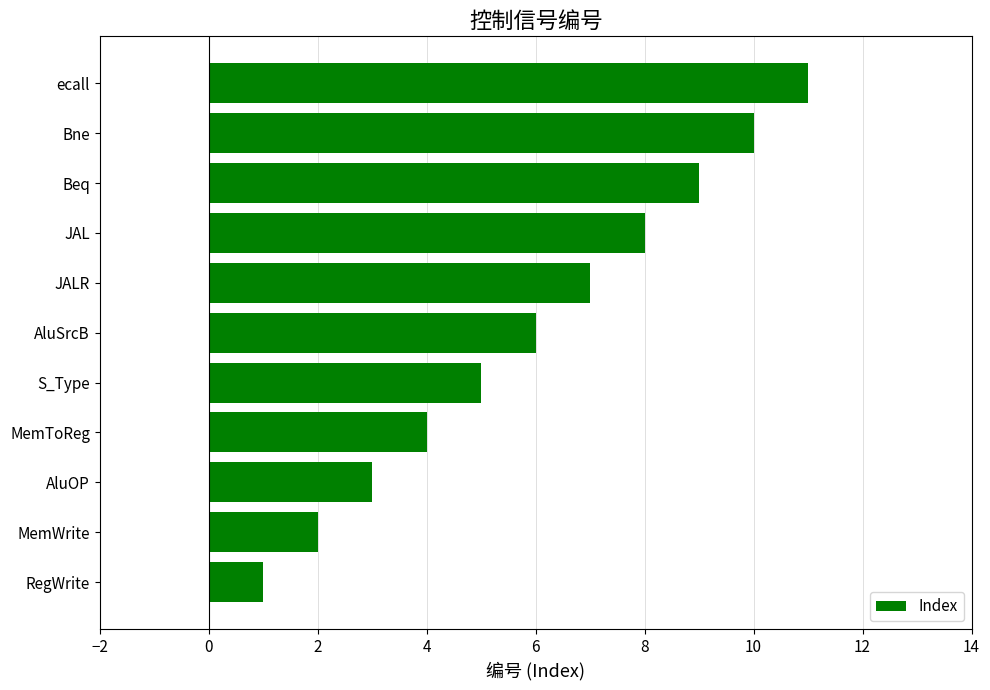

The chart shows a value of 5 at S_Type. True or false?

True